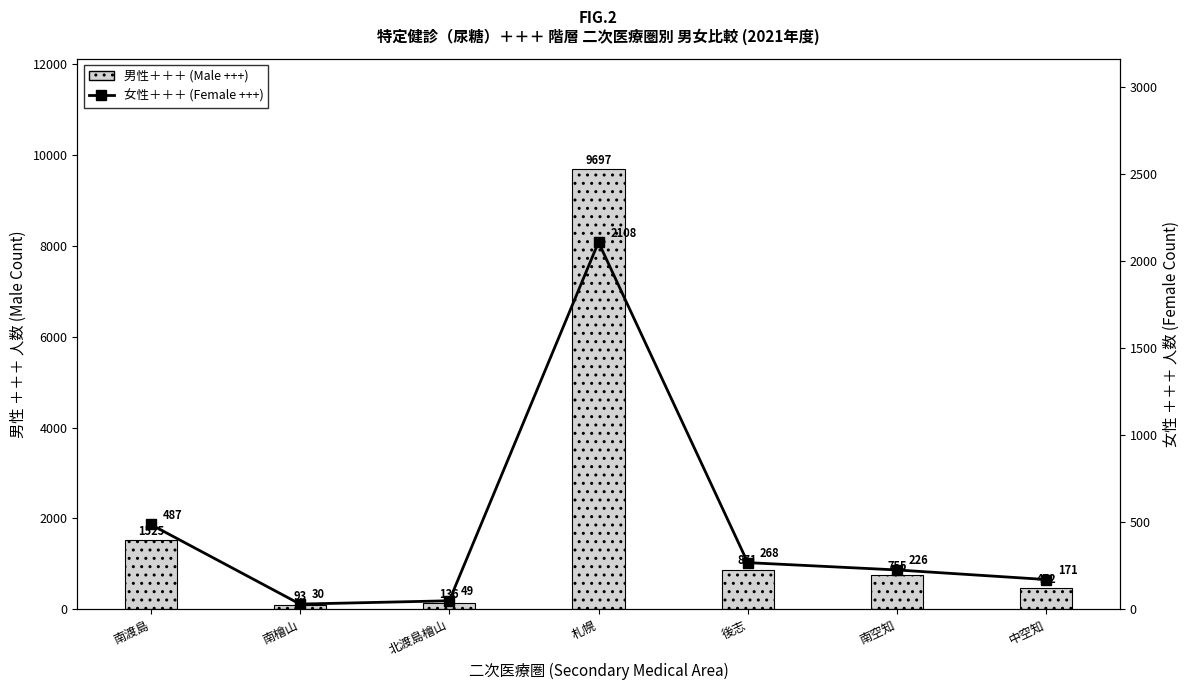

True or false: 男性＋＋＋ has a value of 93 at 南檜山.

True